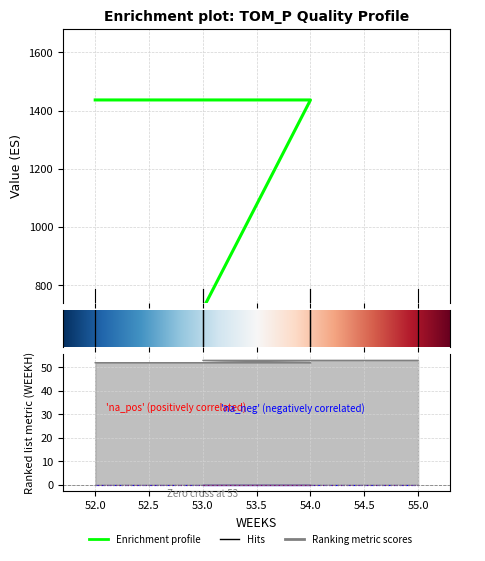

What is the value of the WEEKH point at the 2nd from the left?

52.0